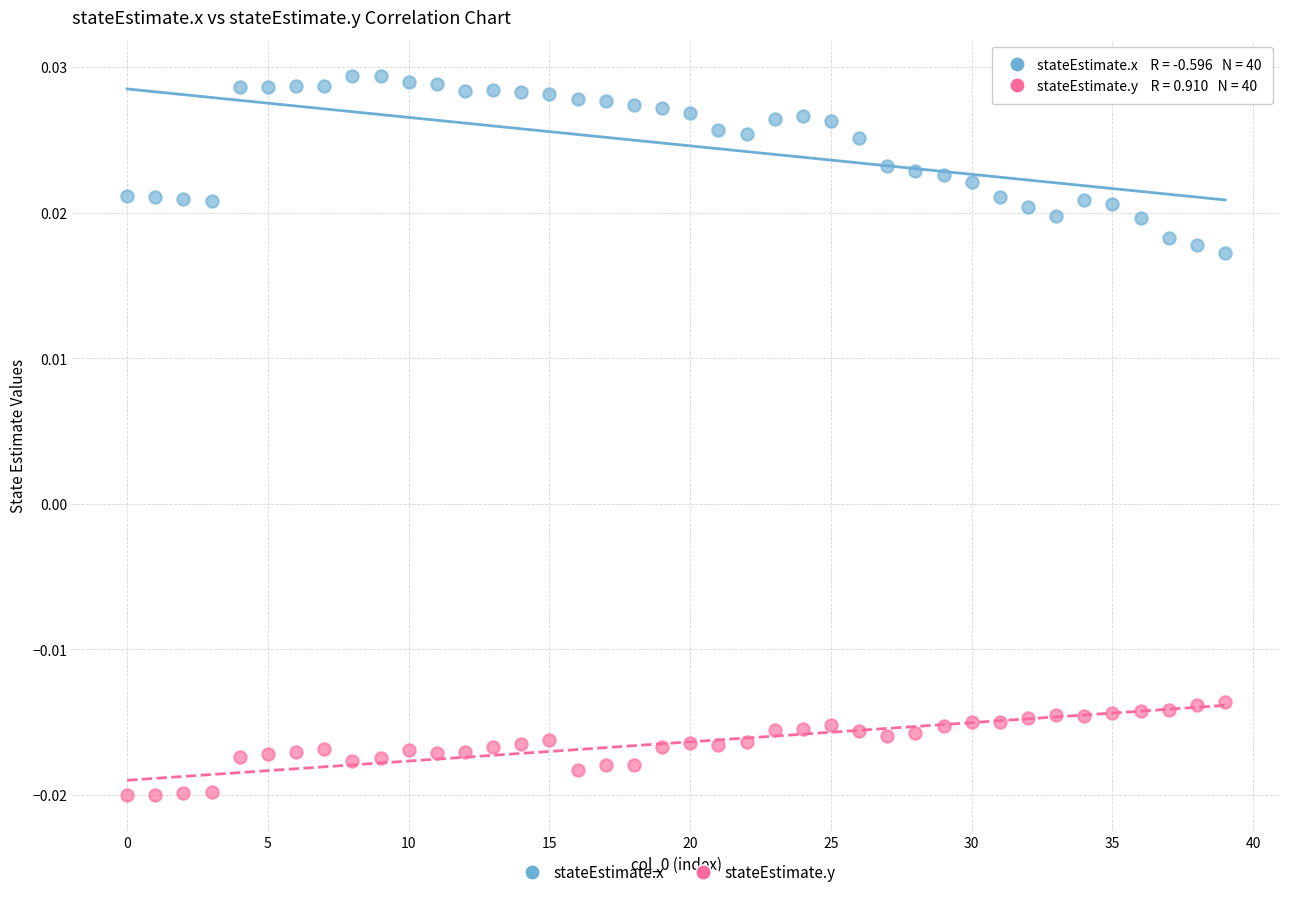

What are all the series names shown in the legend?

stateEstimate.x, stateEstimate.y